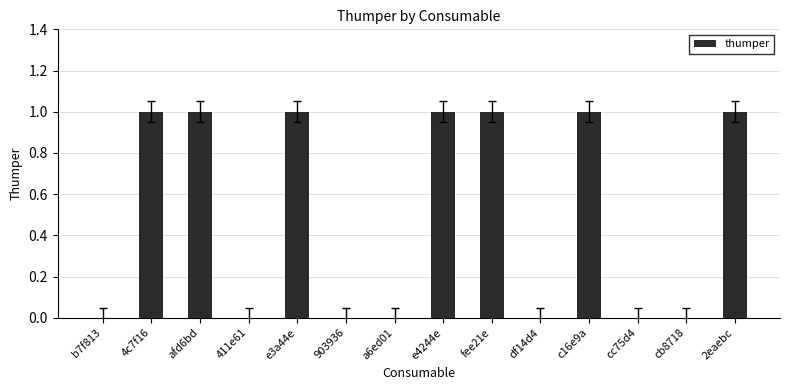

The value at e3a44e is 1. True or false?

True